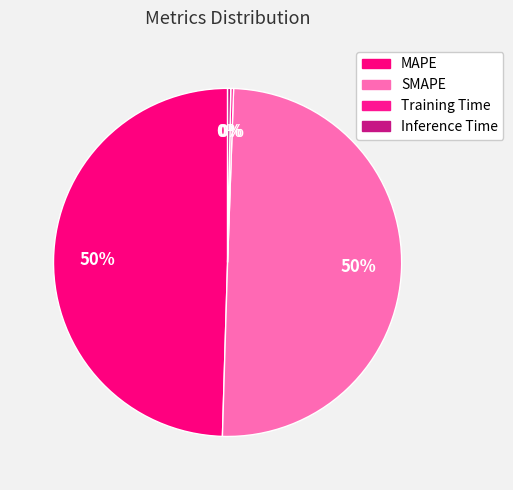

Rank the categories by value from lowest to highest.

Training Time, Inference Time, MAPE, SMAPE